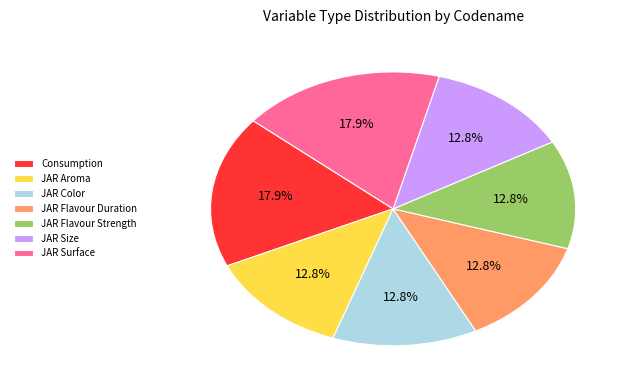

To the nearest percent, what is the difference between the largest and smallest slice percentages?

5%